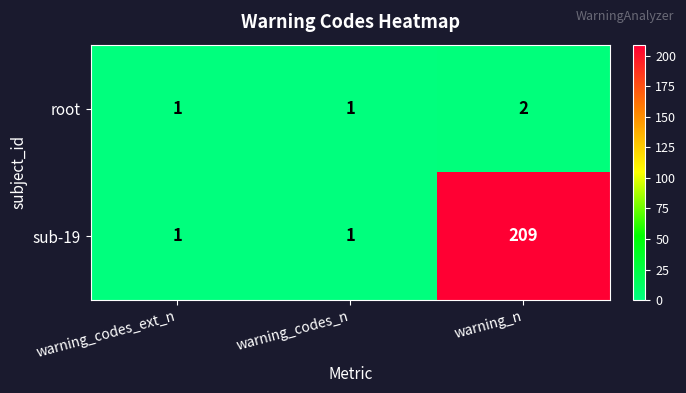

At how many categories does at least one series exceed 177?

1